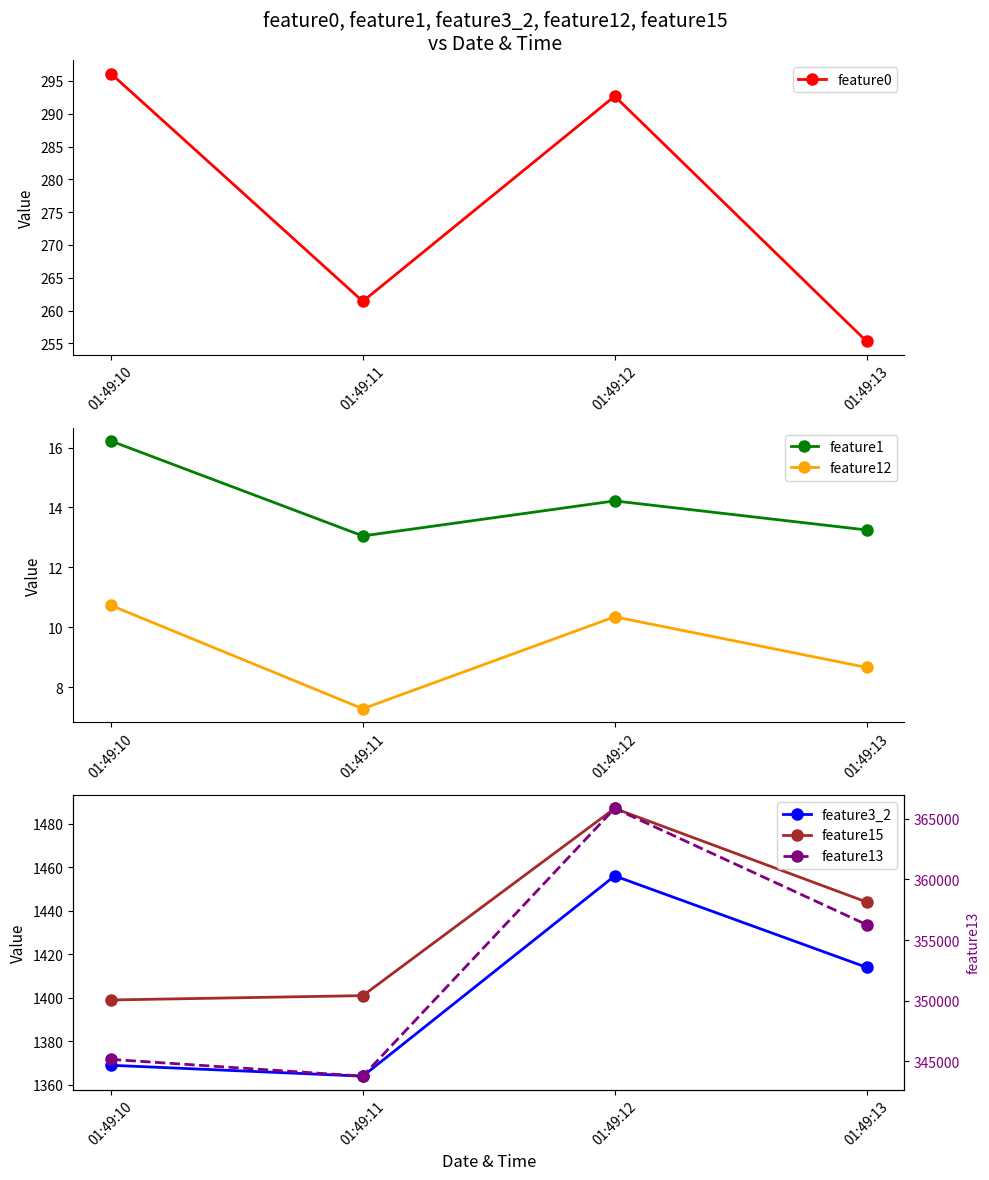

Reading left to right, list all the values displayed in this chart.

feature0: 01:49:10=296.1	01:49:11=261.4	01:49:12=292.7	01:49:13=255.3
feature1: 01:49:10=16.2	01:49:11=13.1	01:49:12=14.2	01:49:13=13.2
feature12: 01:49:10=10.7	01:49:11=7.3	01:49:12=10.3	01:49:13=8.7
feature3_2: 01:49:10=1369.0	01:49:11=1364.0	01:49:12=1456.0	01:49:13=1414.0
feature15: 01:49:10=1399.0	01:49:11=1401.0	01:49:12=1487.0	01:49:13=1444.0
feature13: 01:49:10=345159.0	01:49:11=343773.0	01:49:12=365858.0	01:49:13=356272.0